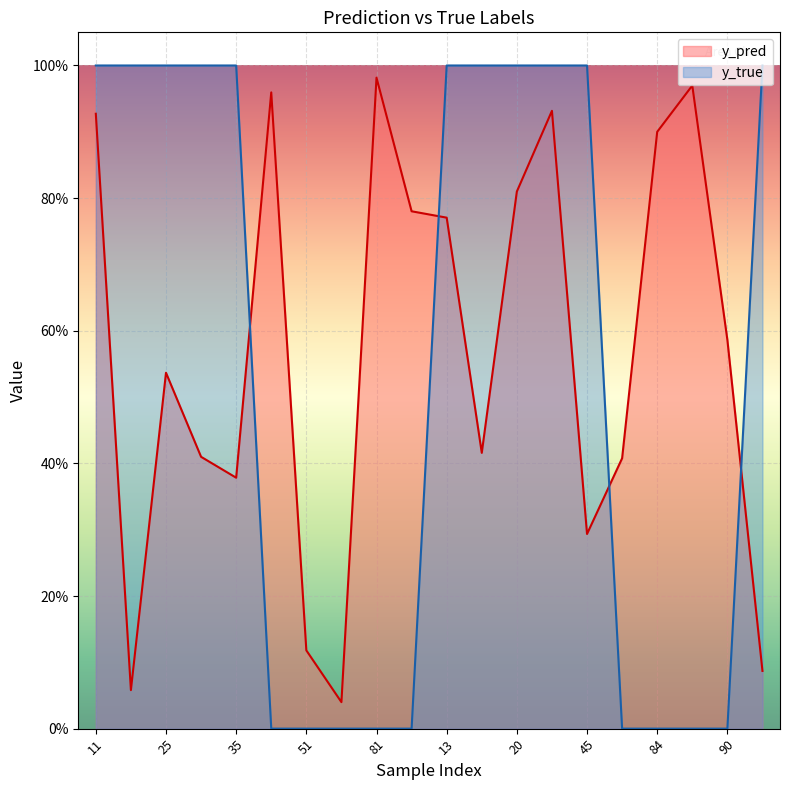

List the series in order of their peak value, lowest first.

y_pred, y_true